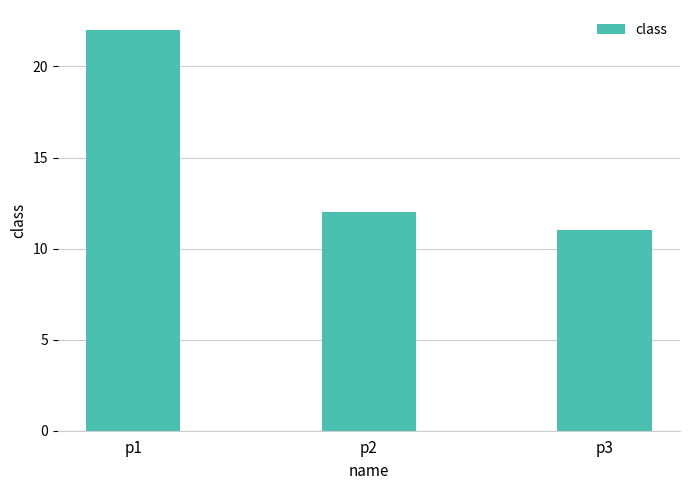

Reading left to right, transcribe all the data shown in this chart.

p1=22	p2=12	p3=11